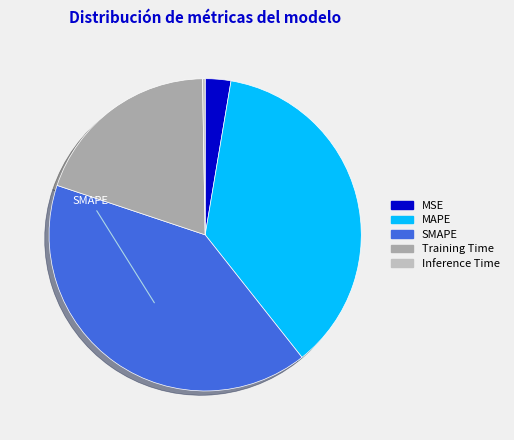

Count the number of slices in the pie.

5